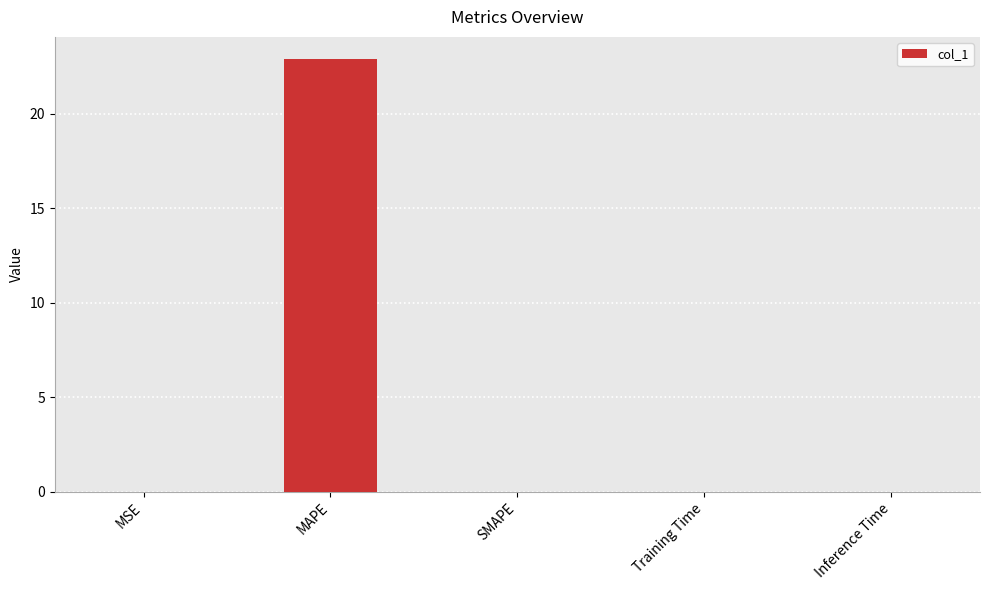

Between Inference Time and MAPE, which is larger?

MAPE